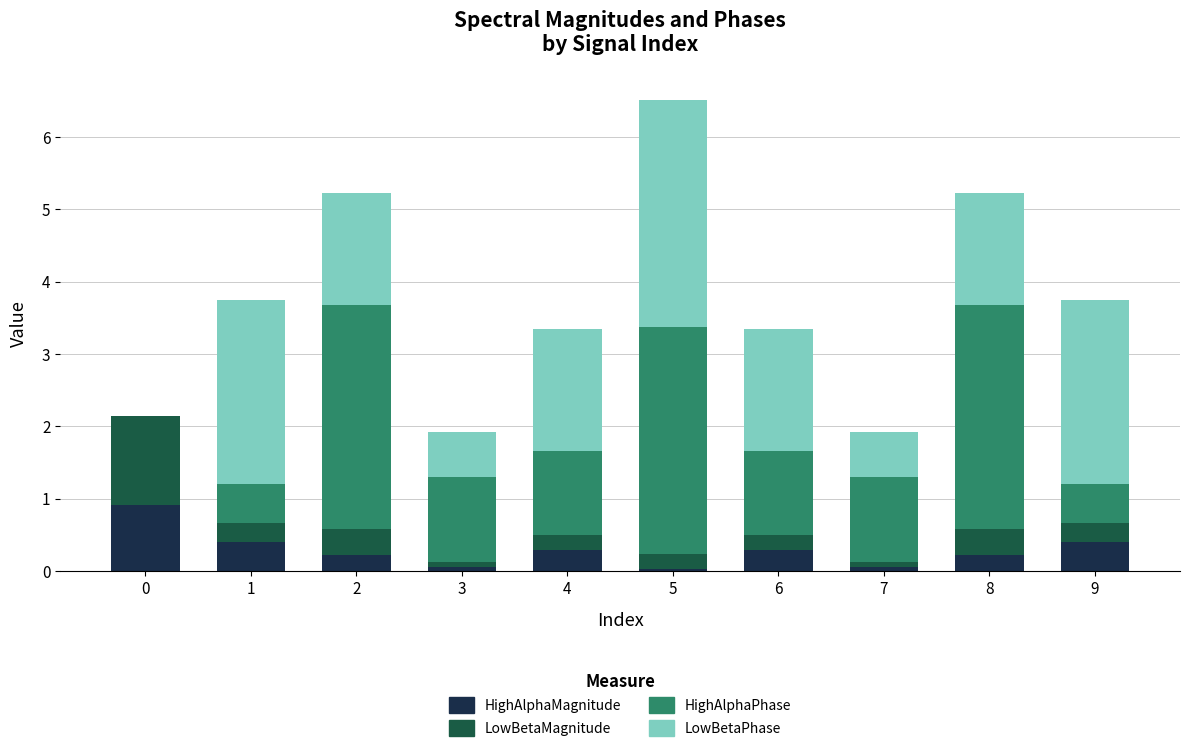

At which category is the sum across all series the highest?

5